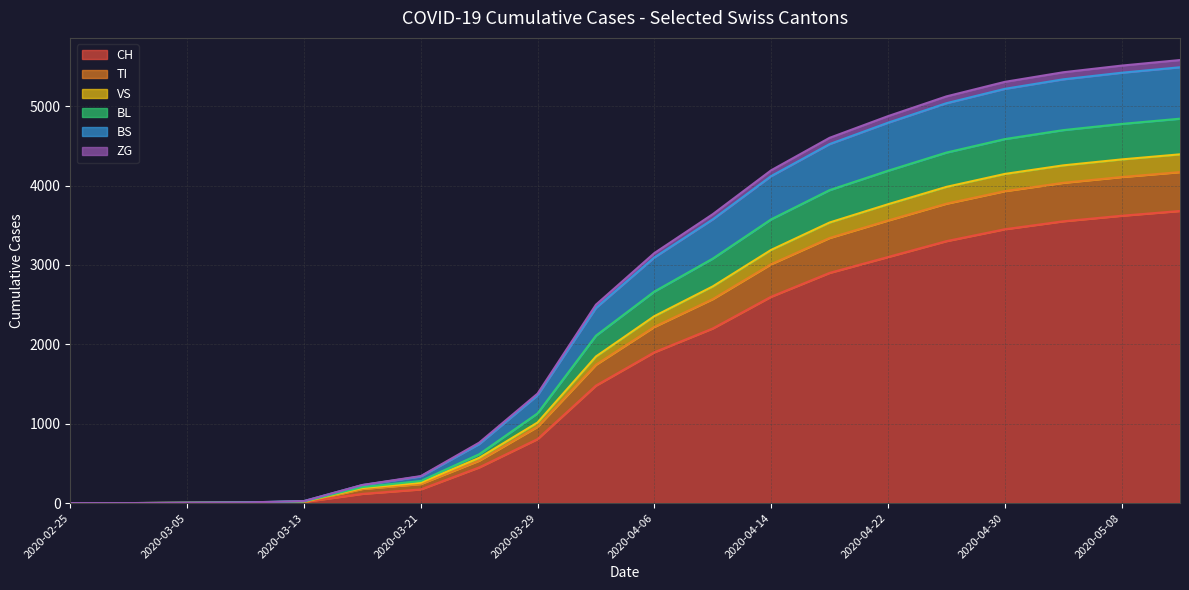

At which label does BL first exceed 2665?

2020-04-10